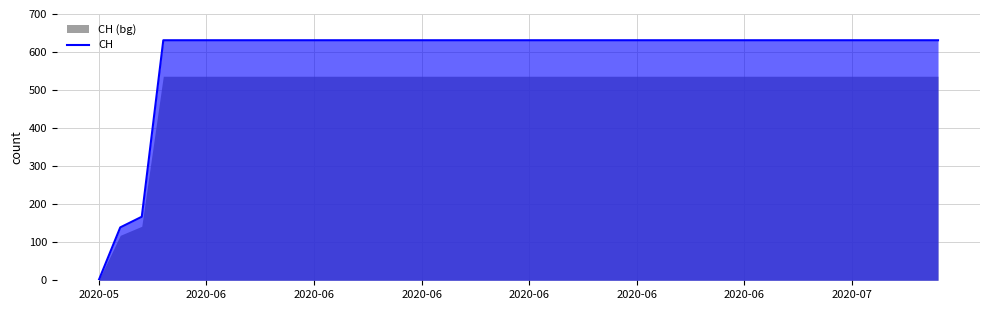

True or false: the data shows 832 at 11.

False